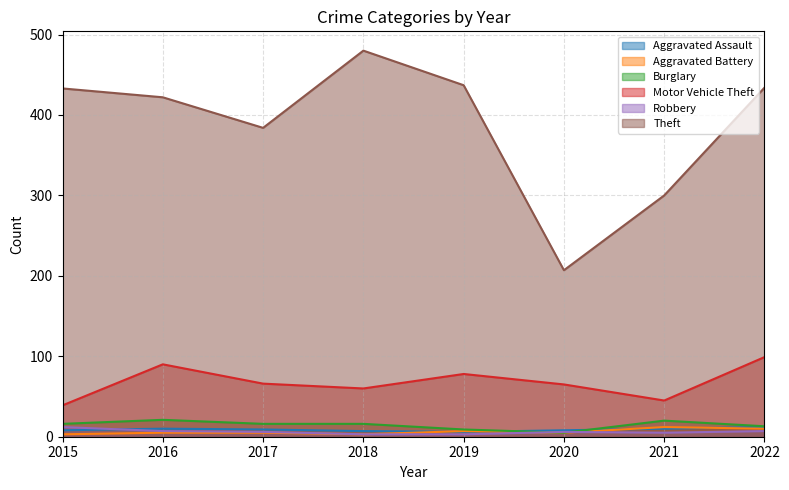

At which label does Aggravated Assault reach its minimum?

2019